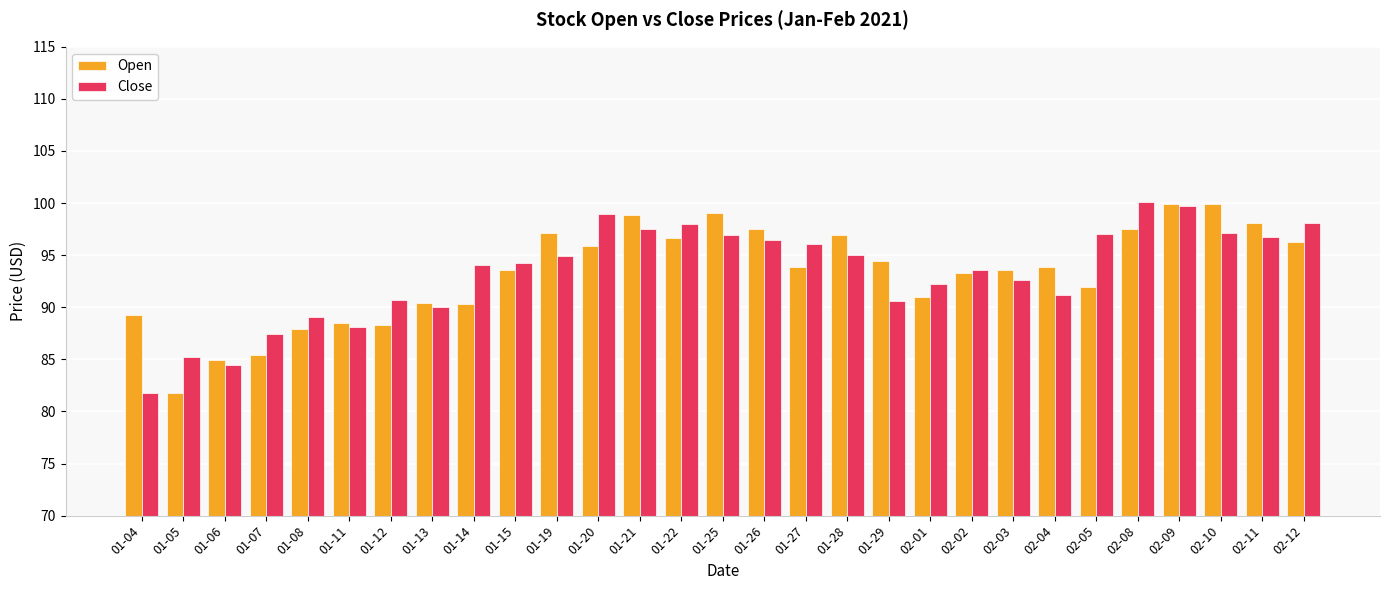

What is the sum of all Close values?

2707.9